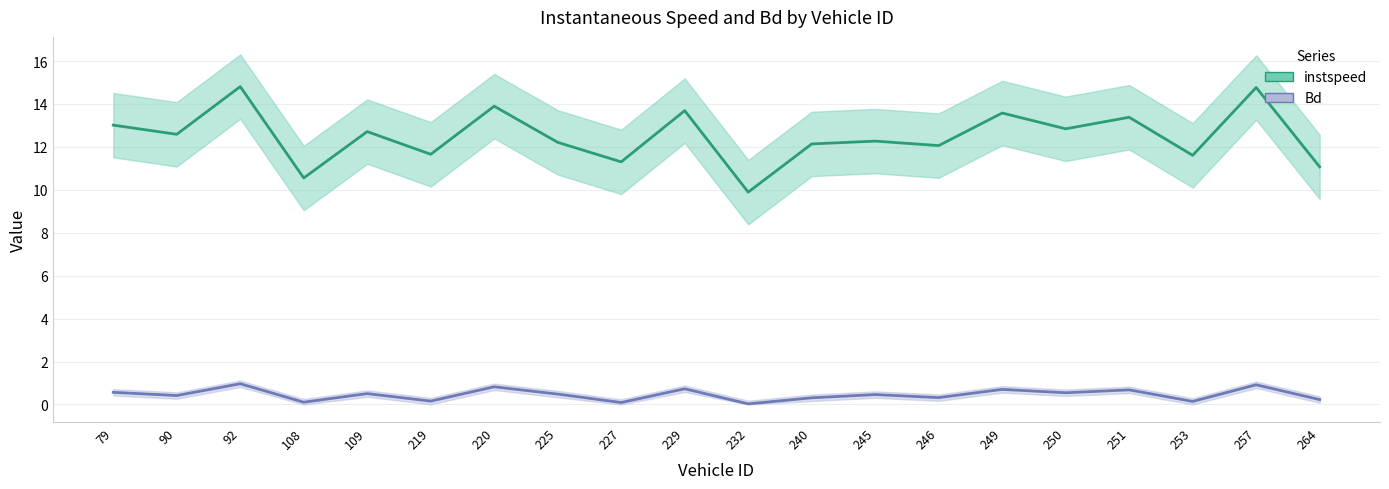

Reading right to left, what are all the values shown in this chart?

instspeed_line: 264=11.1	257=14.8	253=11.6	251=13.4	250=12.8	249=13.6	246=12.1	245=12.3	240=12.1	232=9.9	229=13.7	227=11.3	225=12.2	220=13.9	219=11.7	109=12.7	108=10.6	92=14.8	90=12.6	79=13.0
Bd_line: 264=0.2	257=0.9	253=0.1	251=0.7	250=0.5	249=0.7	246=0.3	245=0.5	240=0.3	232=0.0	229=0.7	227=0.1	225=0.5	220=0.8	219=0.2	109=0.5	108=0.1	92=1.0	90=0.4	79=0.6